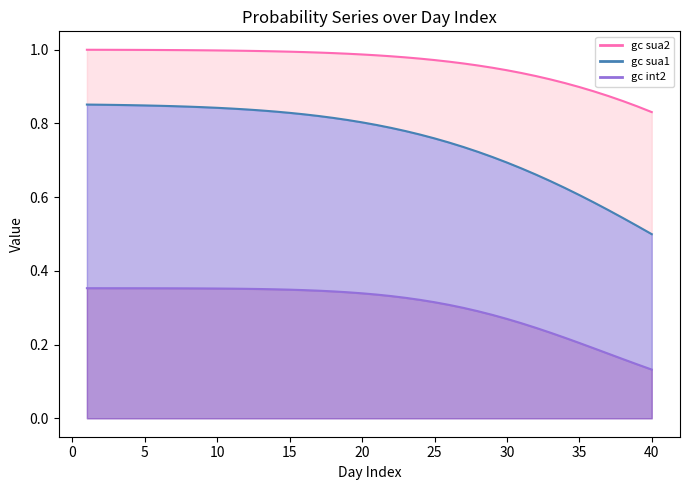

List the series in order of their overall mean, highest first.

gc sua2 line, gc sua1 line, gc int2 line